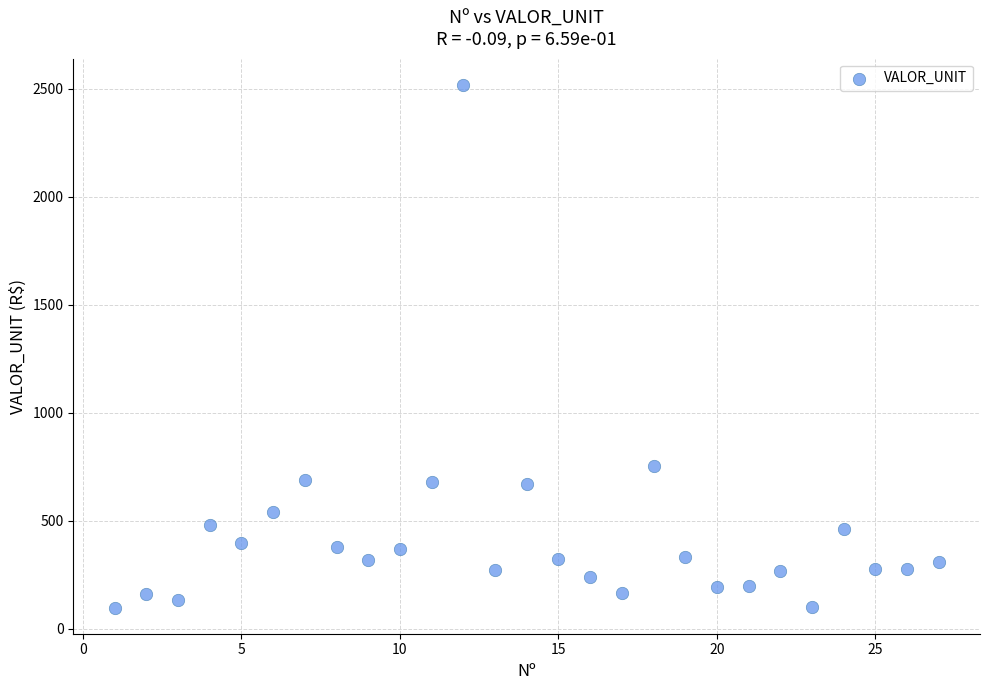

What is the range of Y values (max minus min)?

2418.9